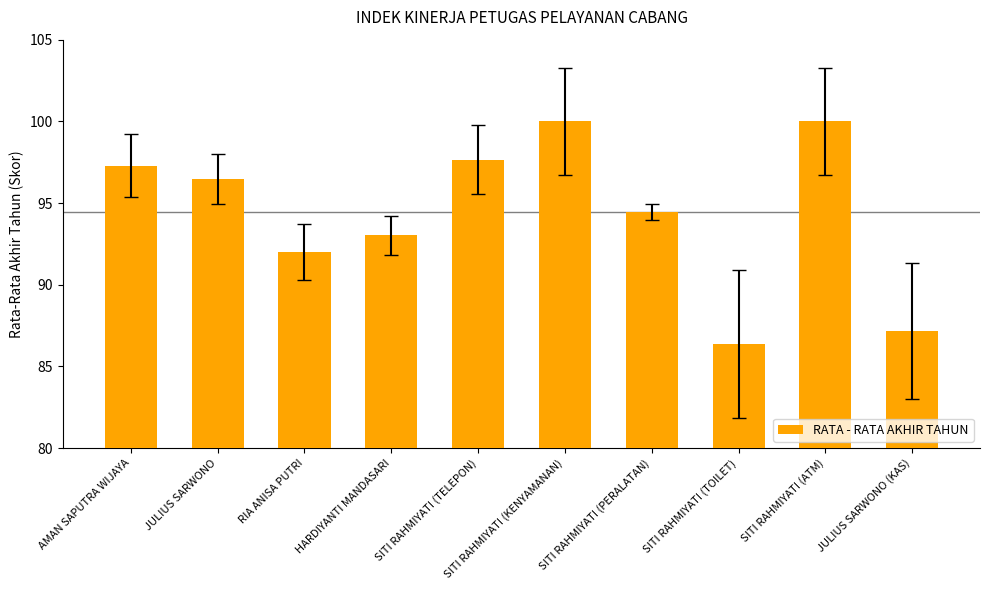

What is the sum of all values?

944.4